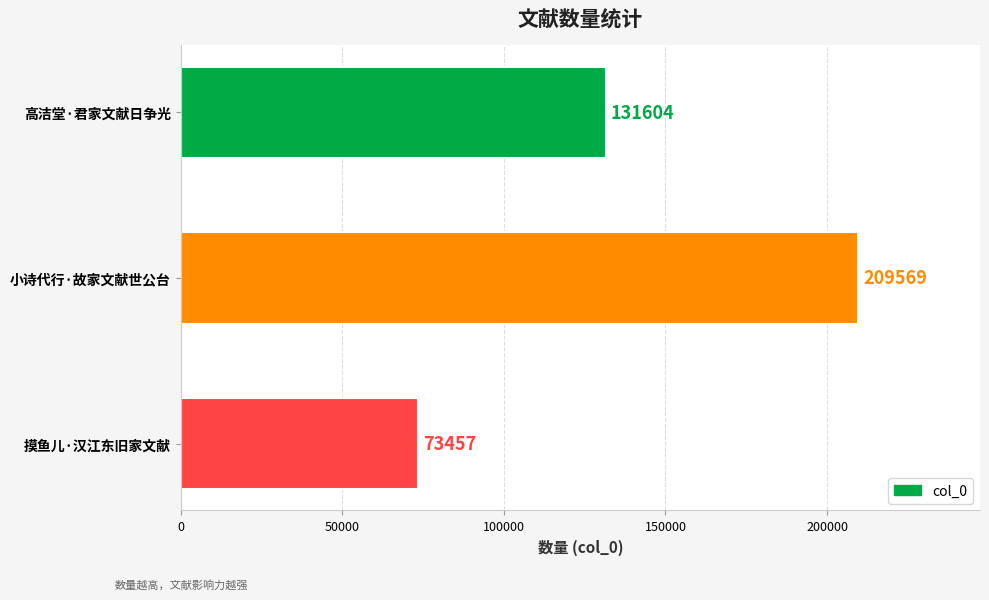

Reading bottom to top, transcribe all the data shown in this chart.

摸鱼儿·汉江东旧家文献=73457	小诗代行·故家文献世公台=209569	高洁堂·君家文献日争光=131604